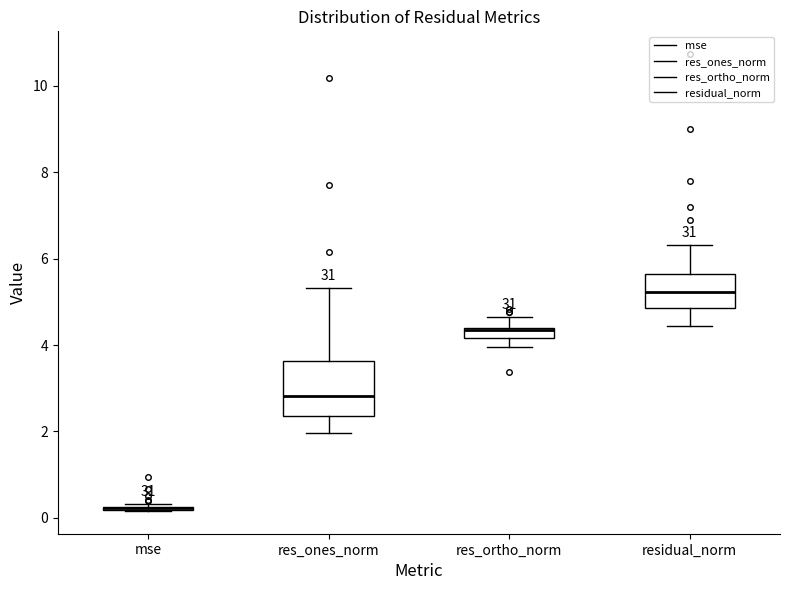

Which box is the tallest, from its lower edge to its upper edge?

res_ones_norm